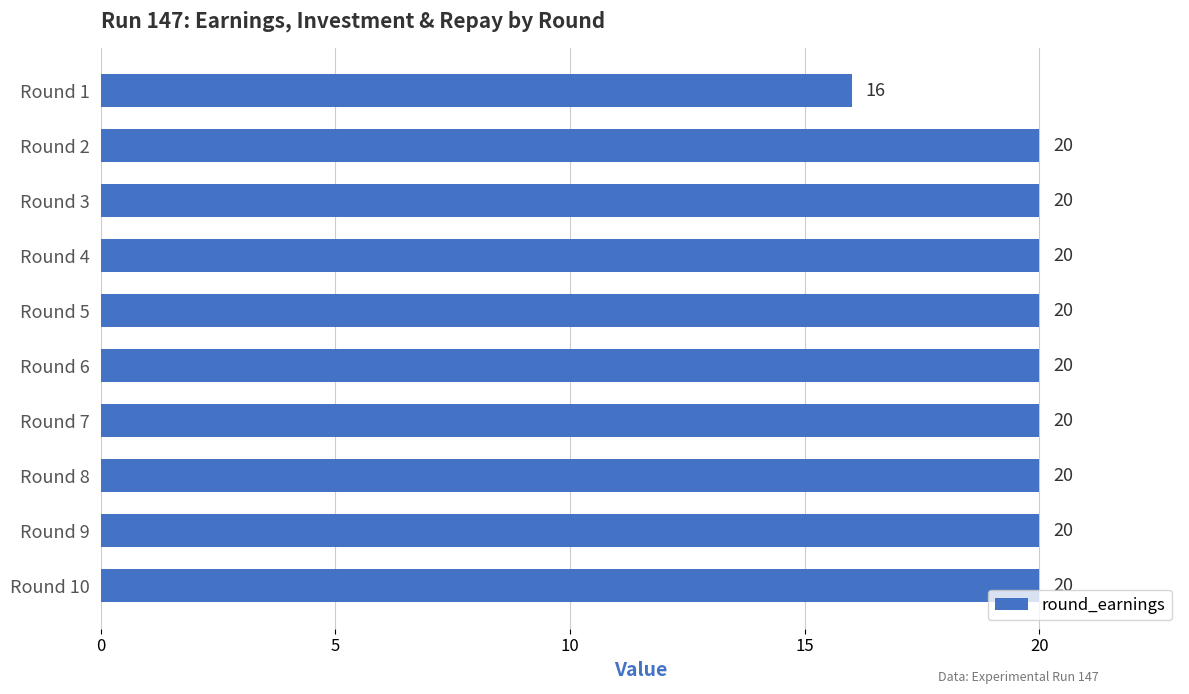

What is the value of the 10th bar from the top?

20